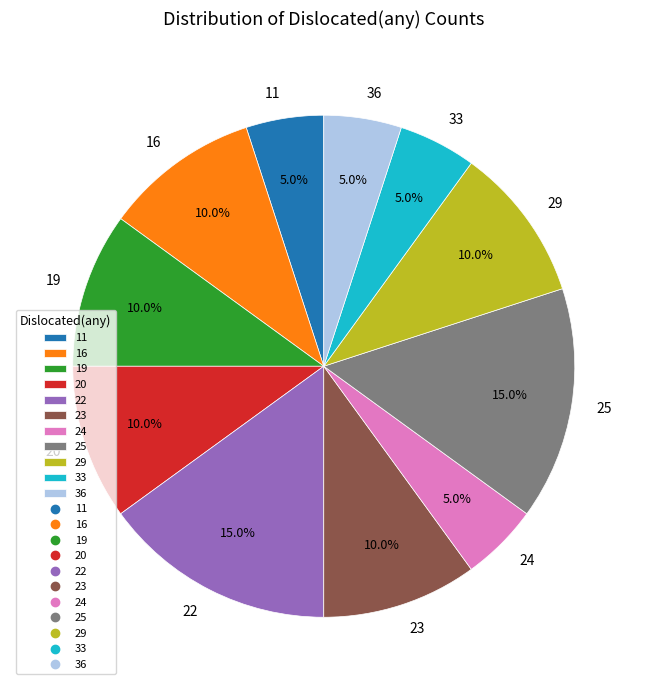

To the nearest percent, what percentage of the pie is 36?

5%